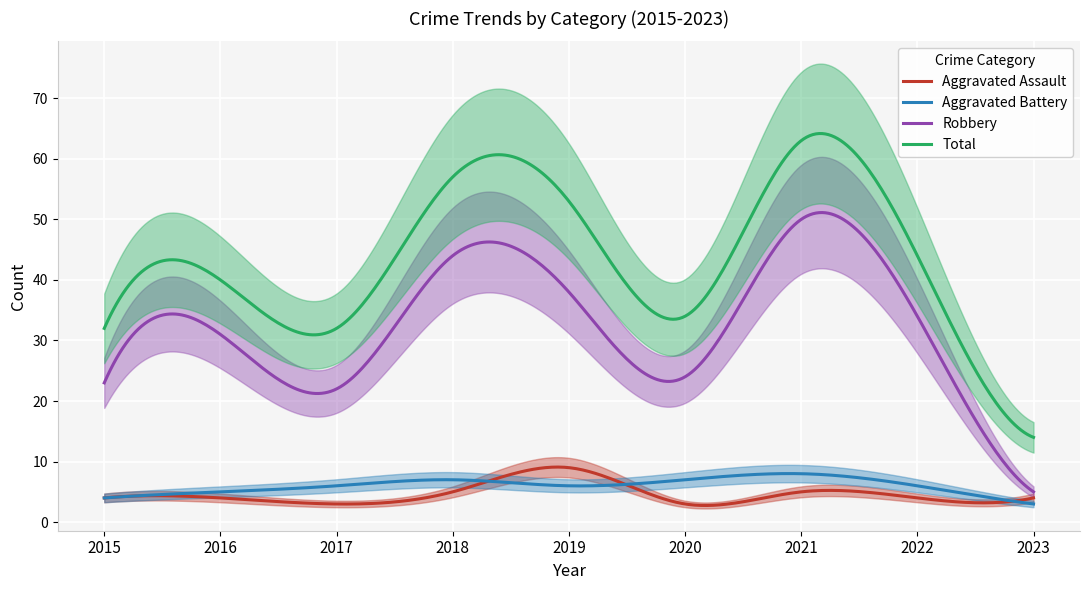

What are all the series names shown in the legend?

Aggravated Assault, Aggravated Battery, Robbery, Total